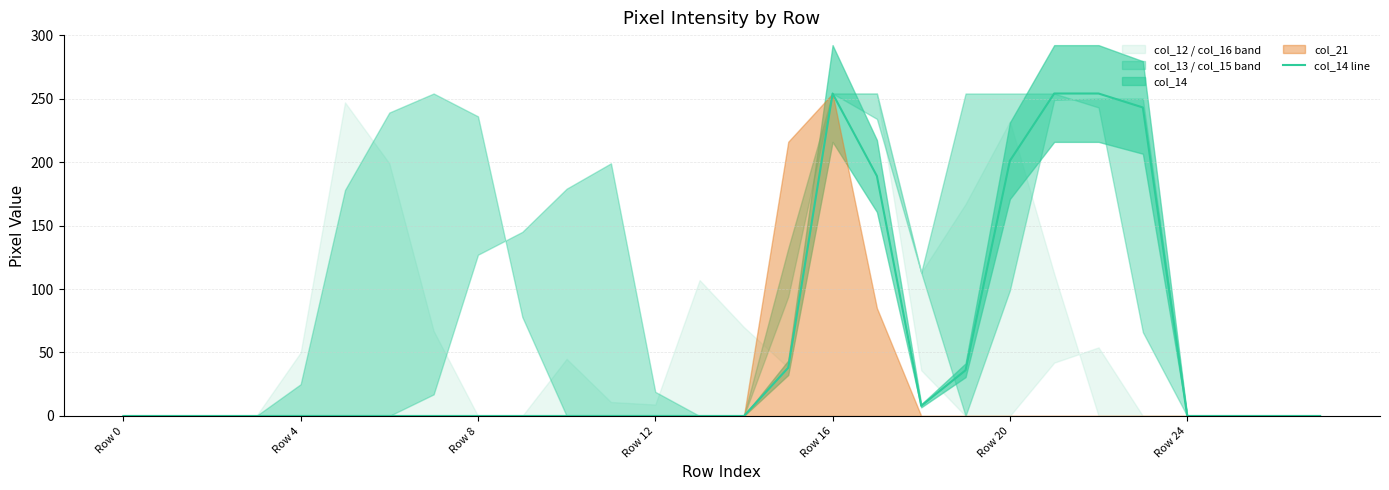

How many interior local peaks (higher than both neighbors) does the data have?

1